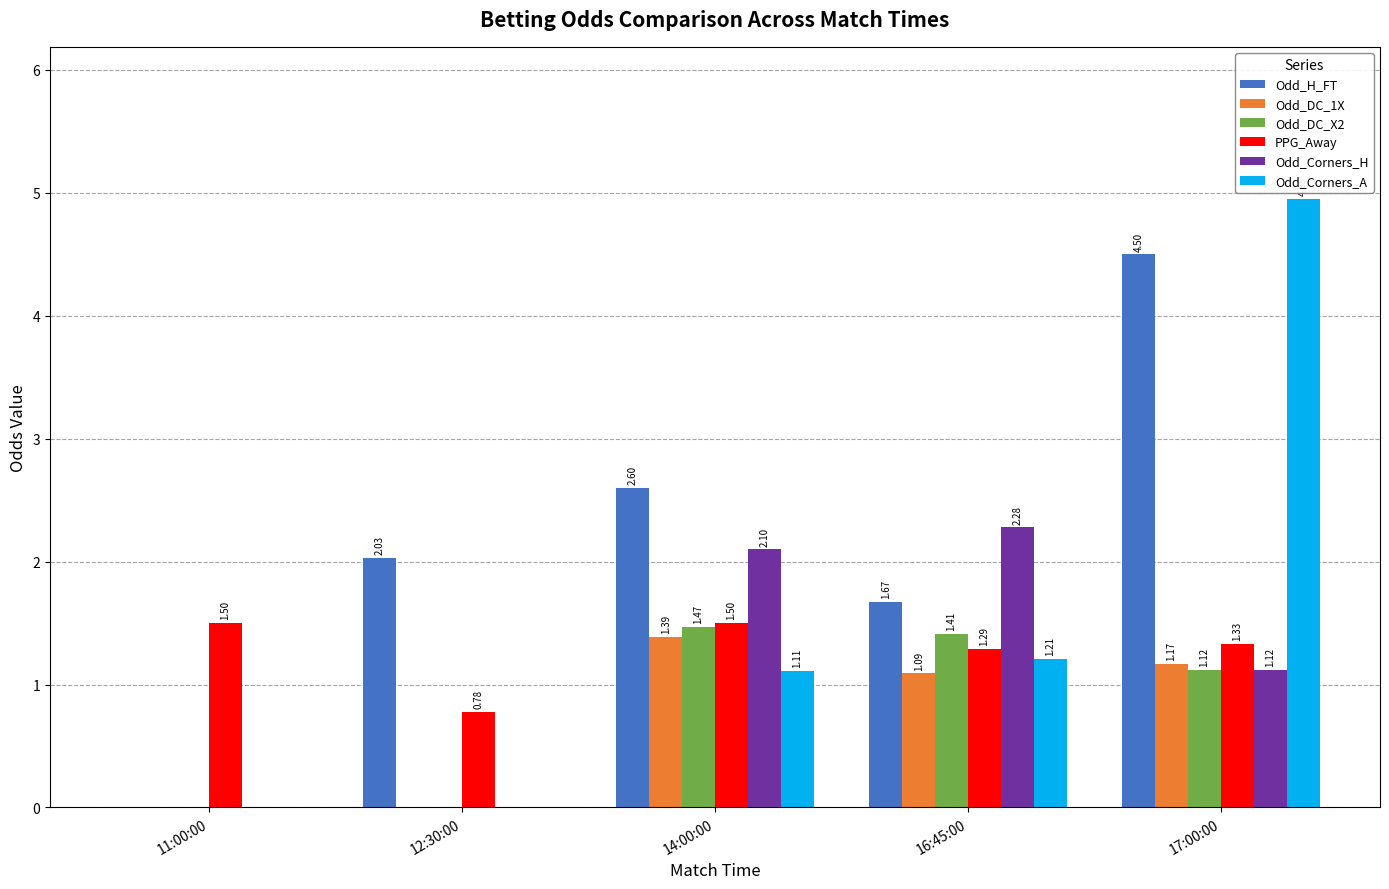

Which series has the largest range (max minus min)?

Odd_Corners_A